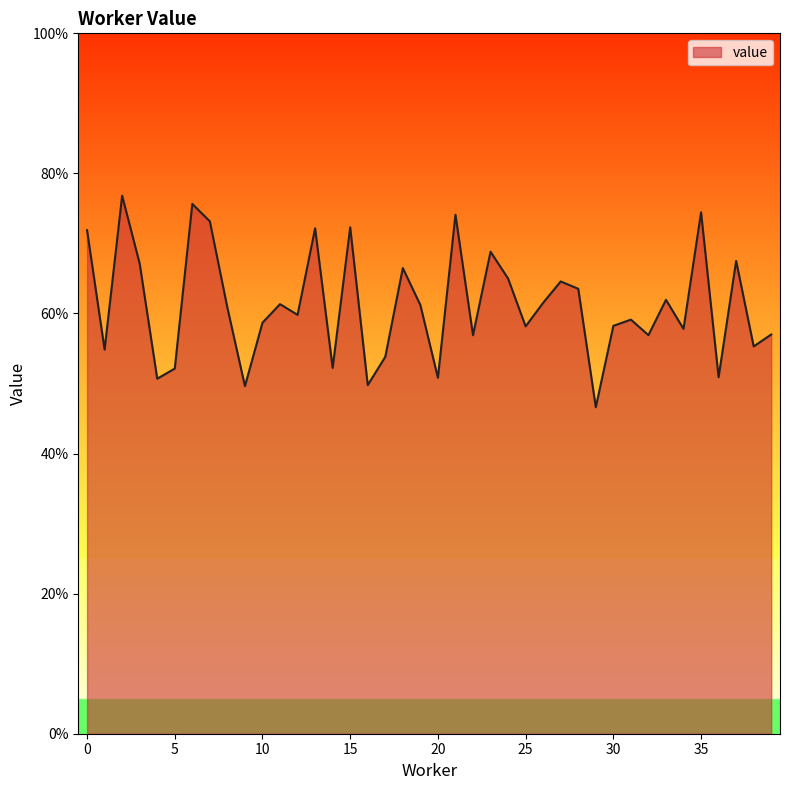

Does the chart display data point markers on the line(s)?

No